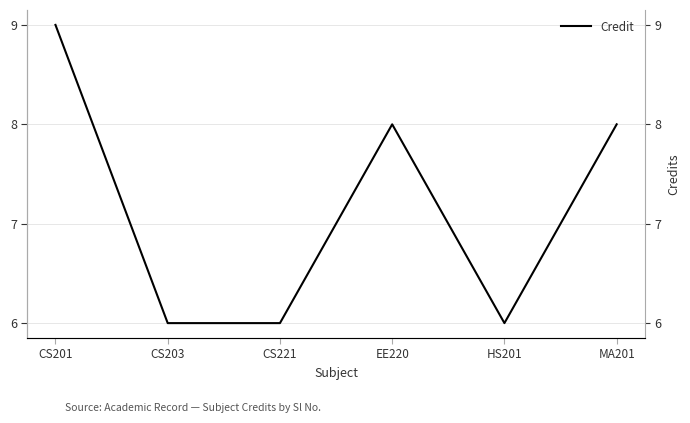

What value does the data have at CS201?

9